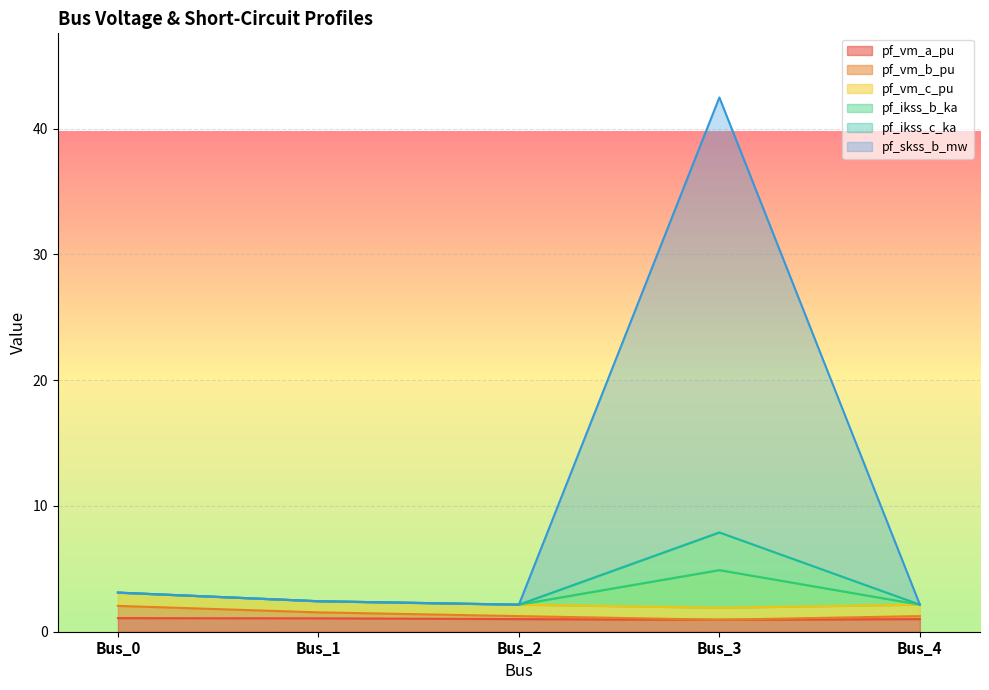

What is the sum of all pf_ikss_c_ka values?

17.7